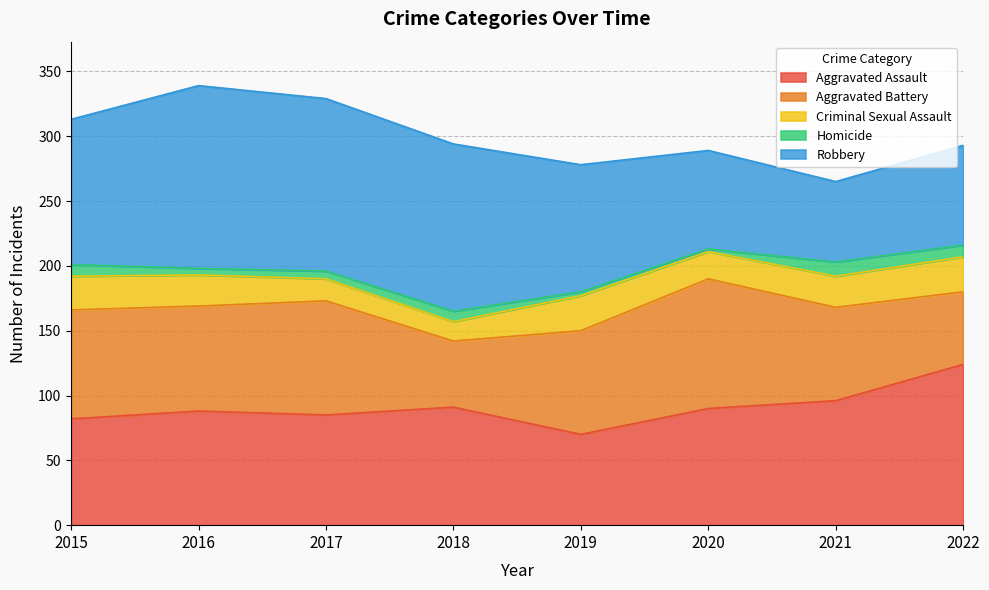

At which category is the sum across all series the highest?

2016